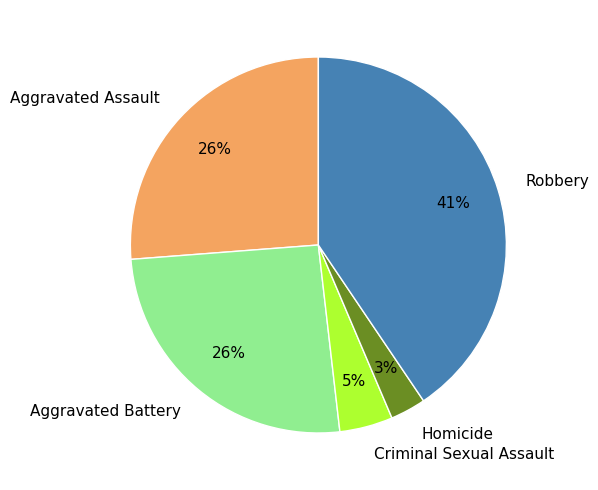

What is the smallest slice in the pie chart?

Homicide